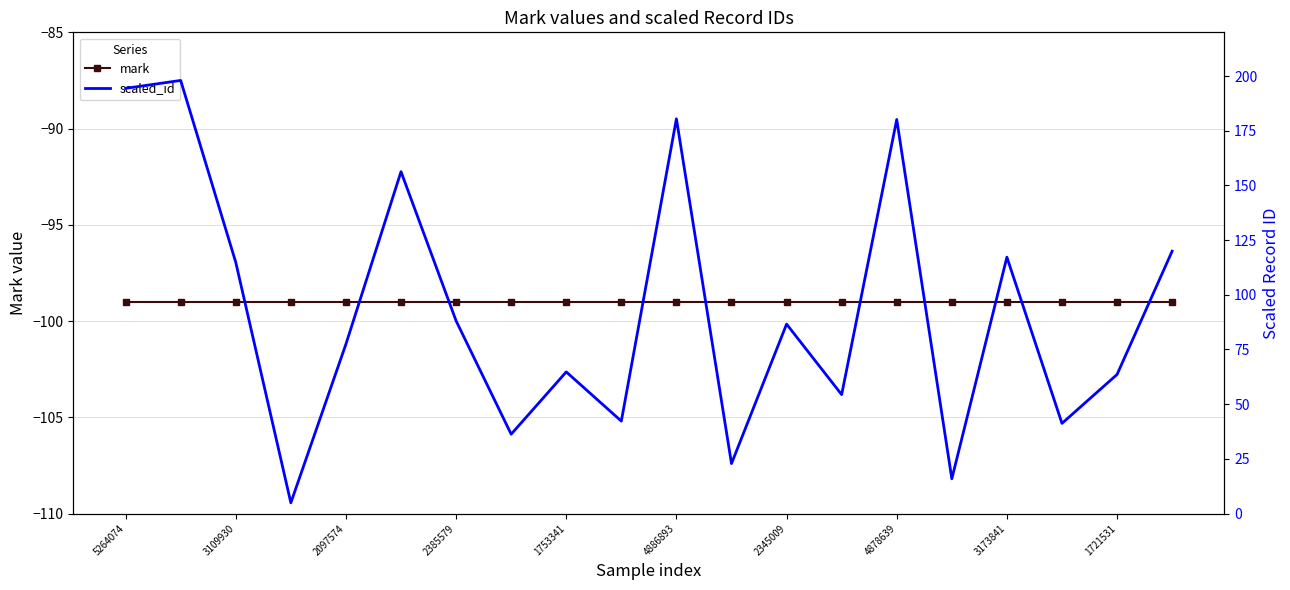

What is the value of the mark point at the 19th from the left?

-99.0